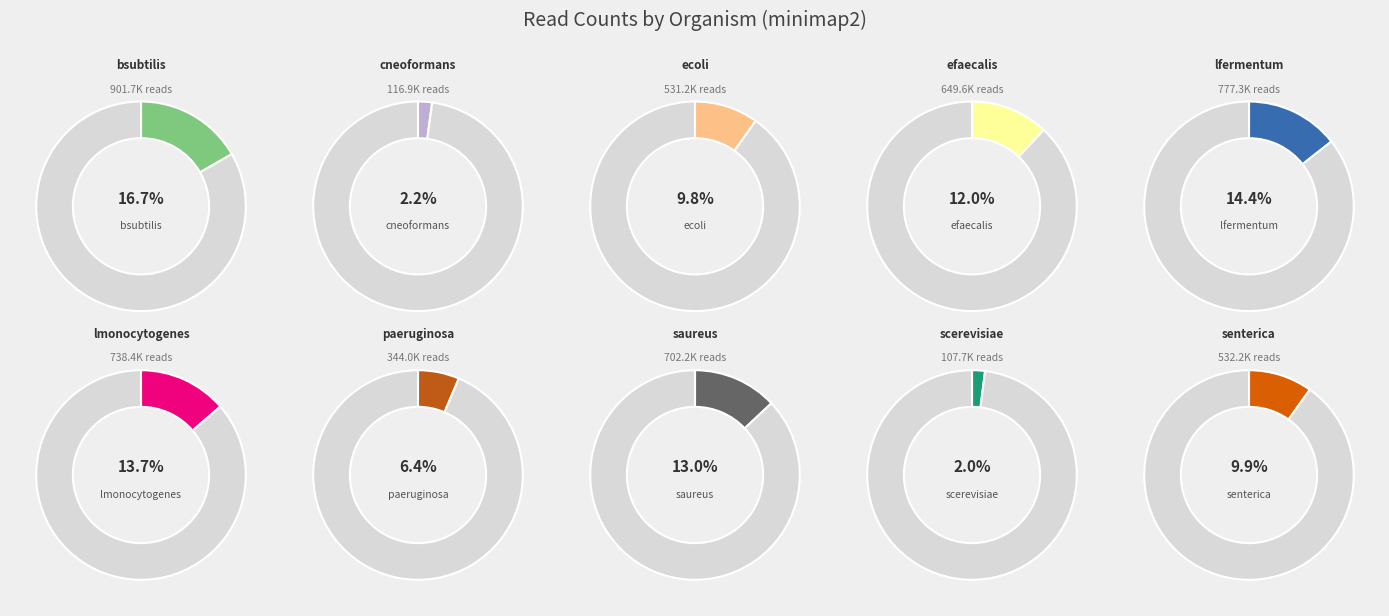

Rank the categories by value from highest to lowest.

bsubtilis, lfermentum, lmonocytogenes, saureus, efaecalis, senterica, ecoli, paeruginosa, cneoformans, scerevisiae